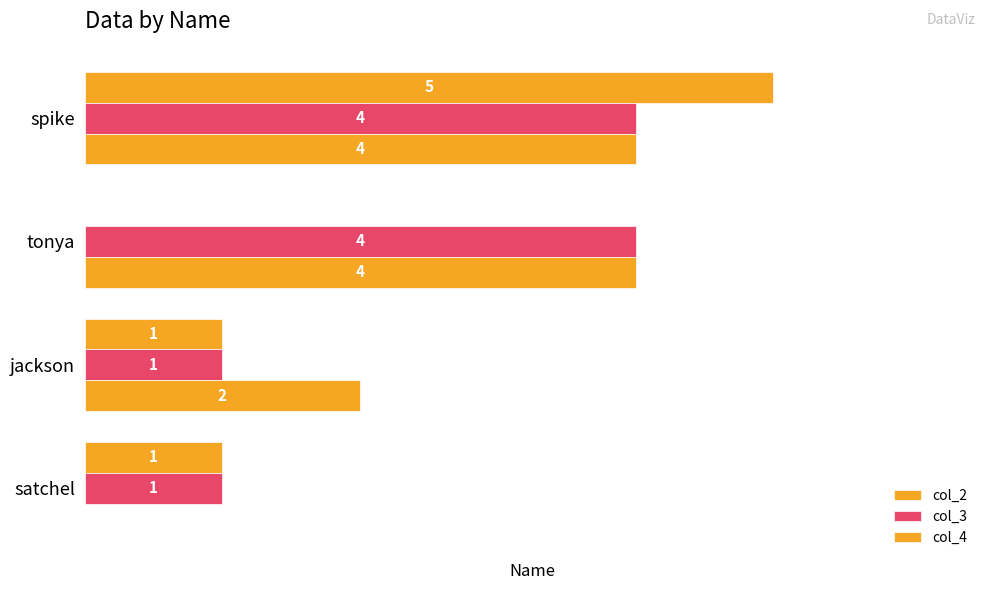

What is the maximum value for col_4?

4